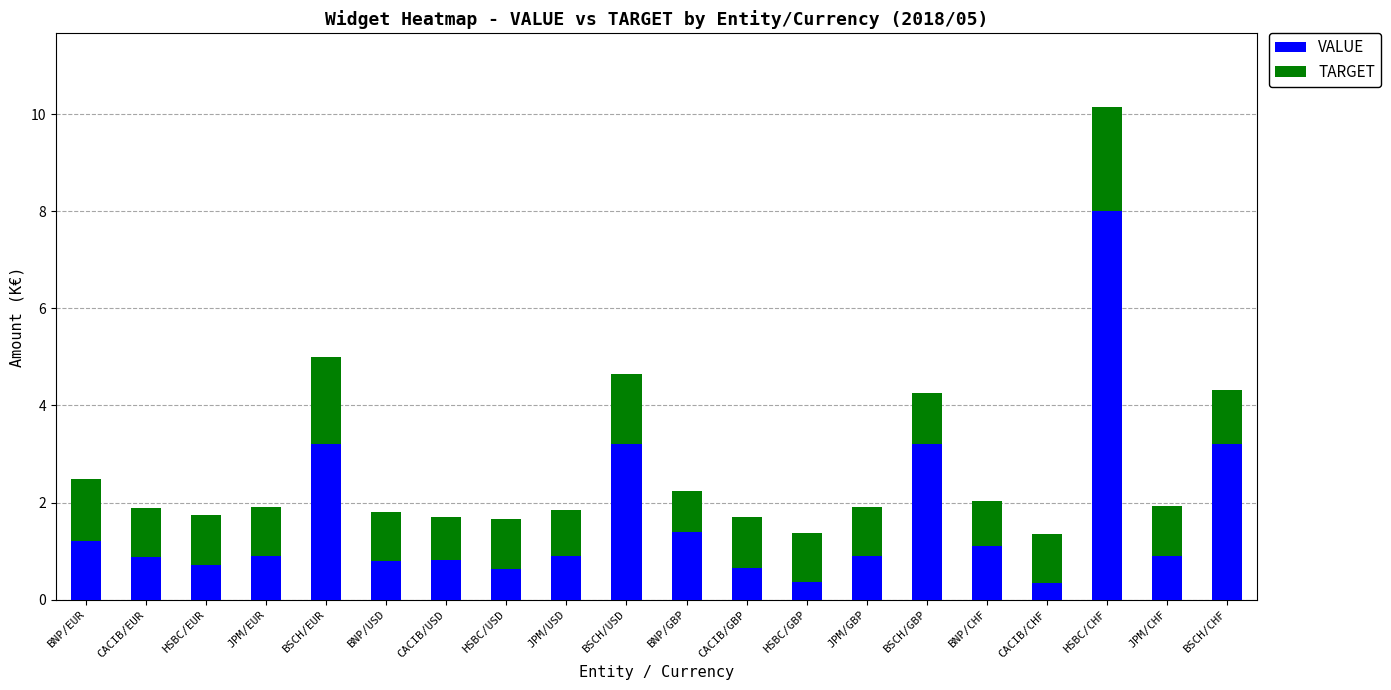

At which category is the sum across all series the highest?

HSBC/CHF